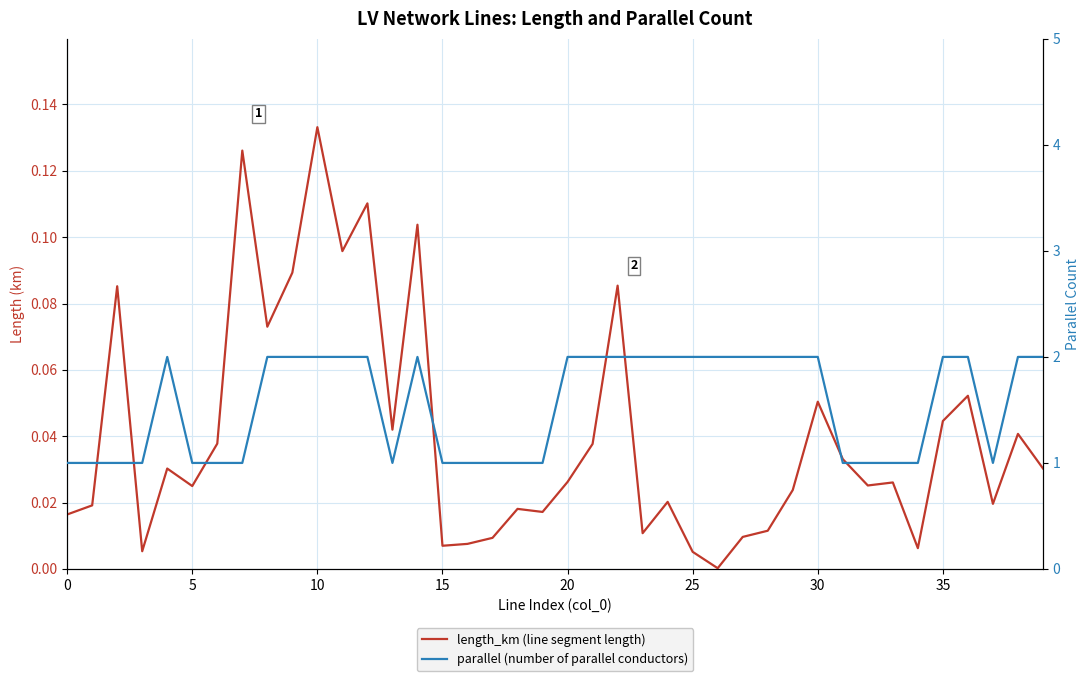

The parallel (number of parallel conductors) series shows 1.7 at 30. True or false?

False